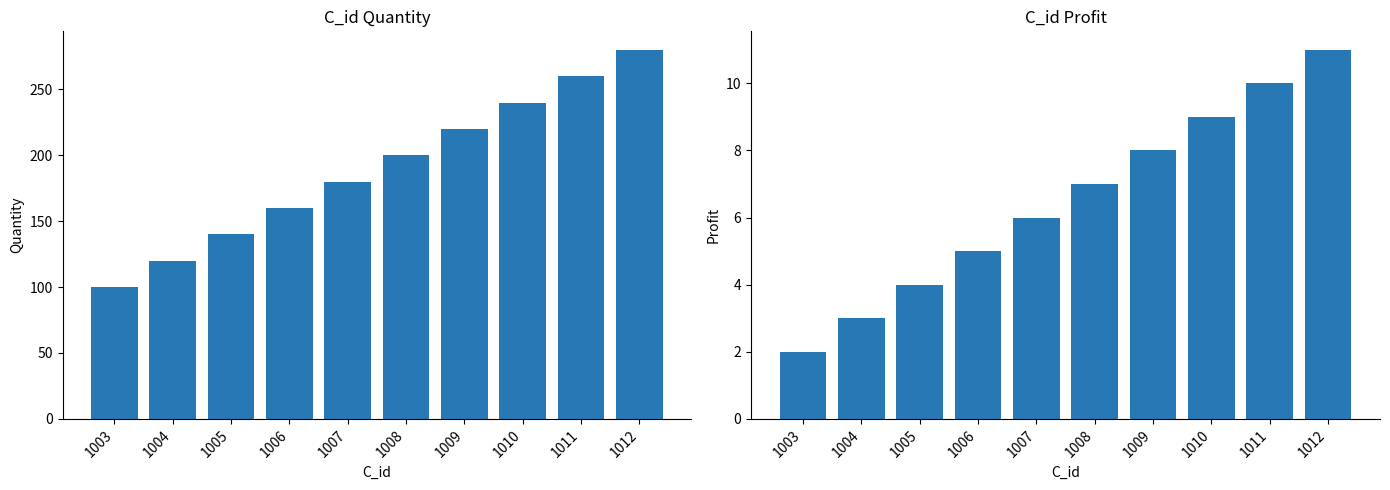

Where is Quantity nearest to the value 190?

1007